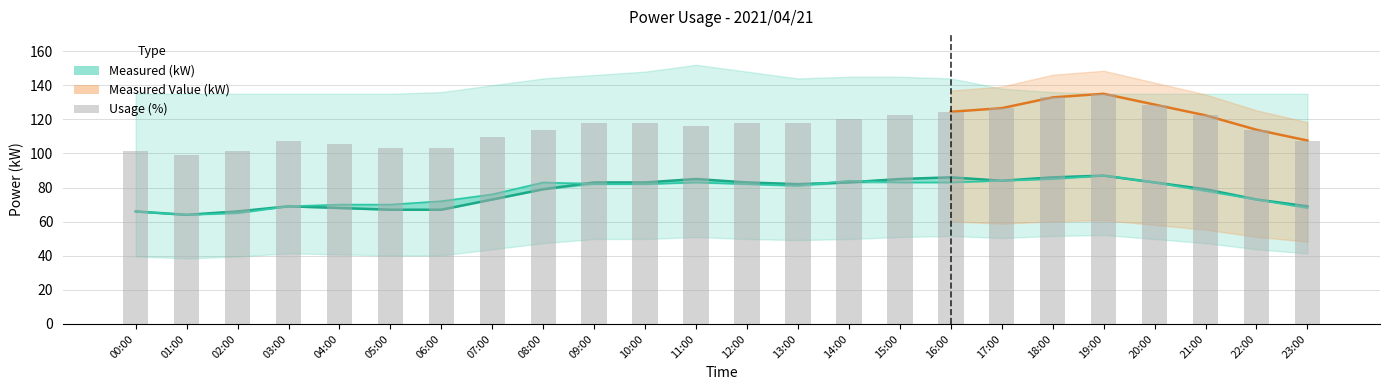

Is it true that the value at 01:00 is 99.1?

True